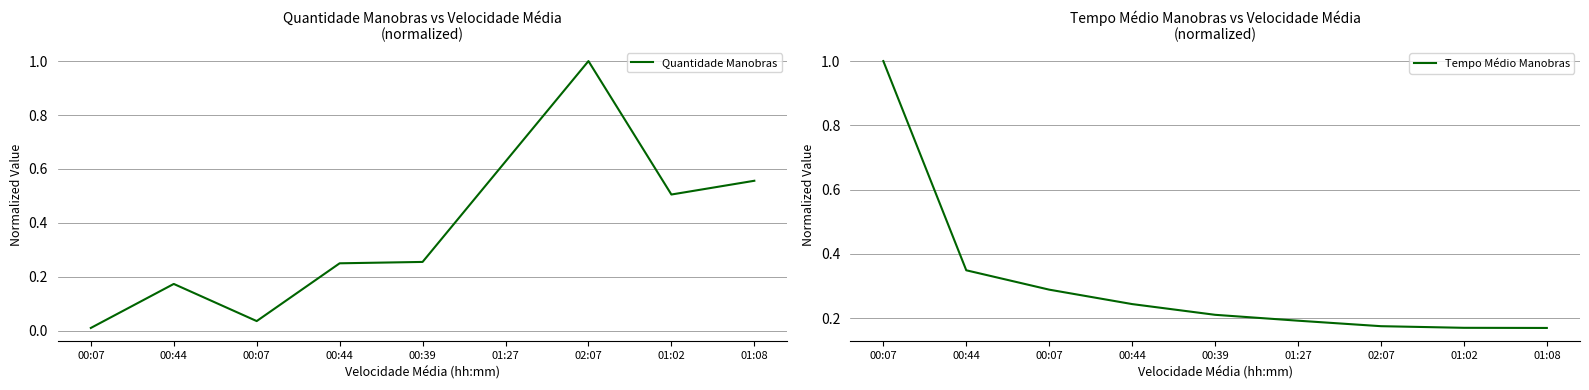

True or false: Tempo Médio Manobras has more than 2 points higher than both neighbors.

False